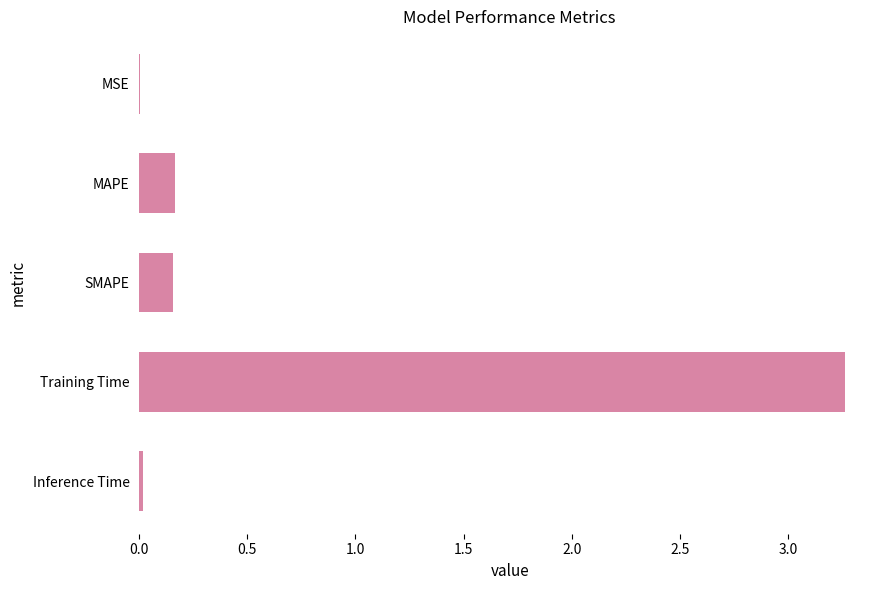

The chart shows a value of 0.3 at SMAPE. True or false?

False